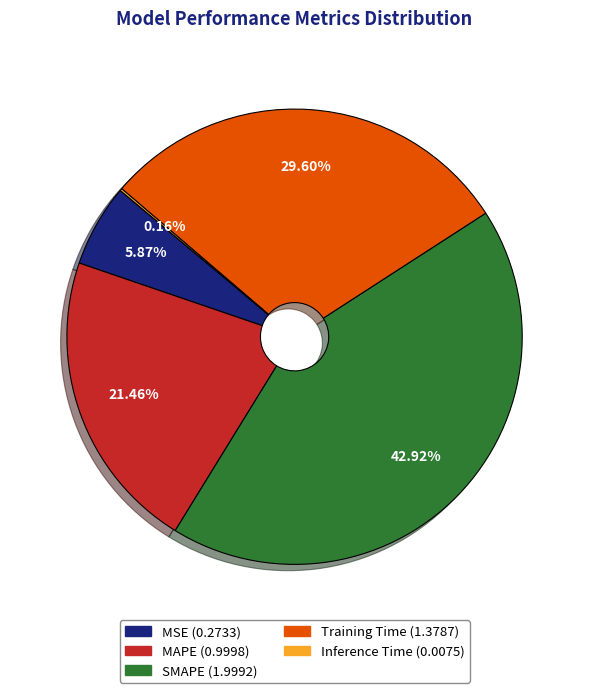

What percentage is NOT represented by MSE?

94.1%